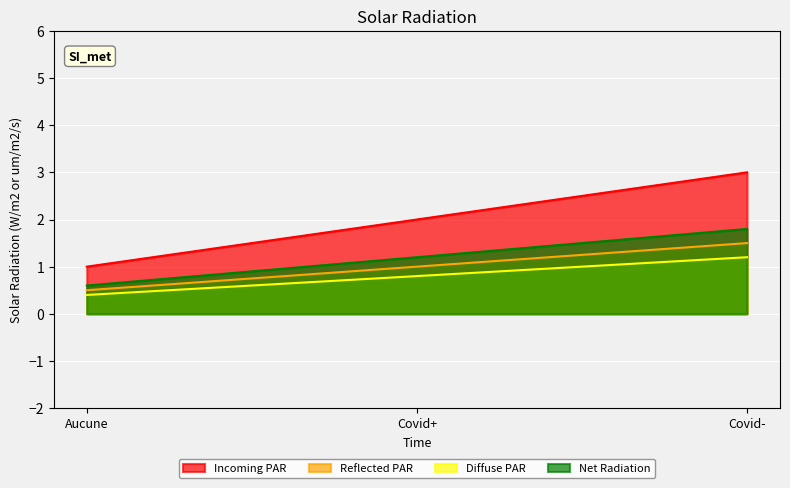

What is the difference between the Diffuse PAR values at Aucune and Covid-?

0.8